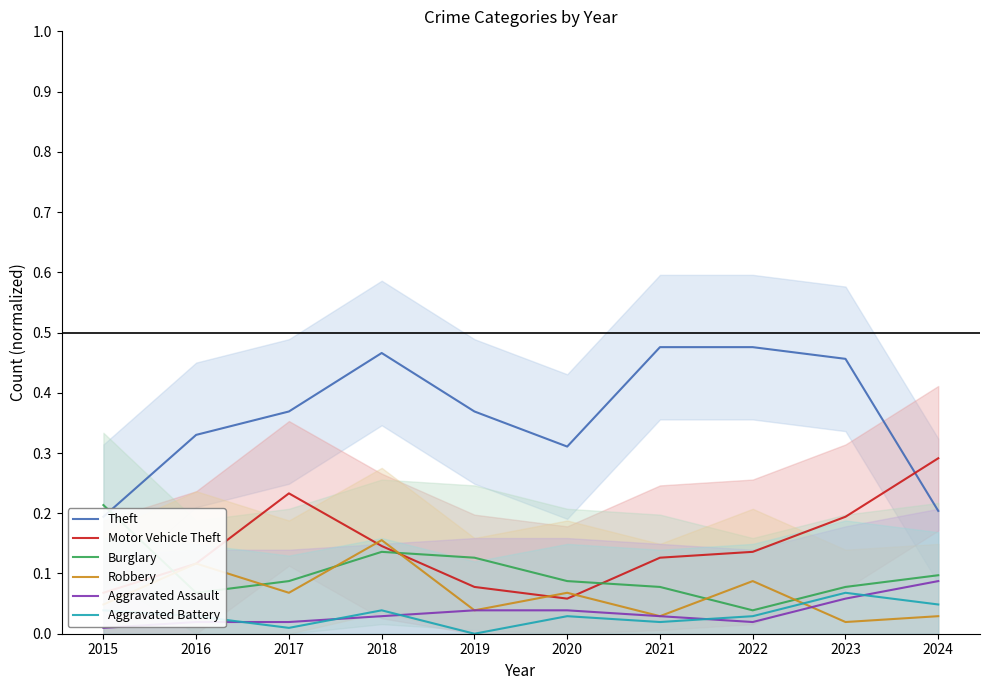

Which has a higher value, 2021 or 2023?

2021